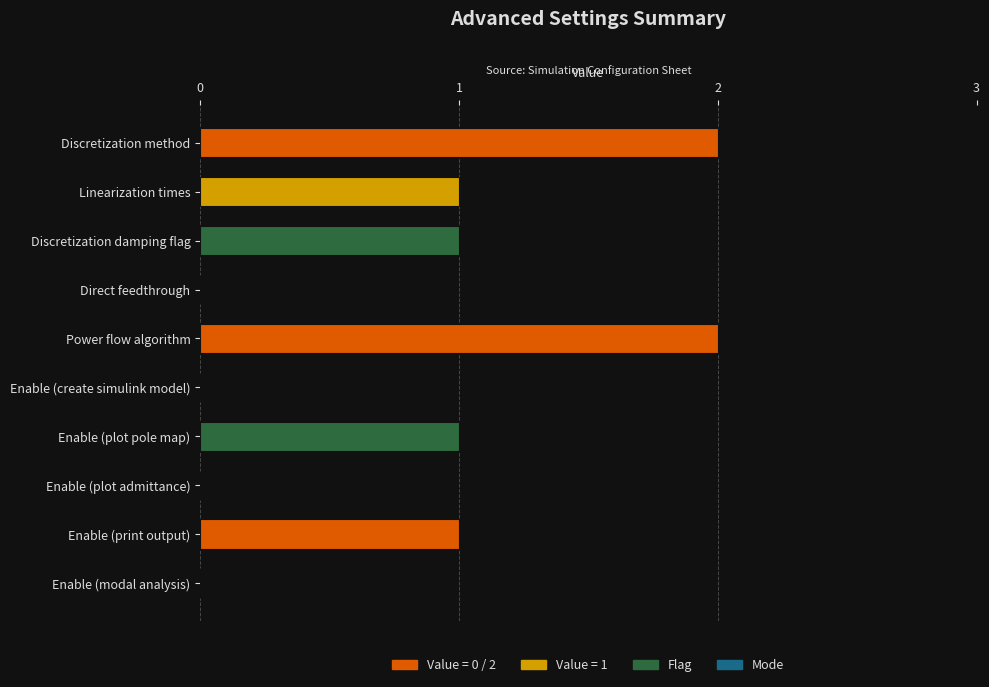

Reading top to bottom, list all the values displayed in this chart.

Discretization method=2	Linearization times=1	Discretization damping flag=1	Direct feedthrough=0	Power flow algorithm=2	Enable (create simulink model)=0	Enable (plot pole map)=1	Enable (plot admittance)=0	Enable (print output)=1	Enable (modal analysis)=0